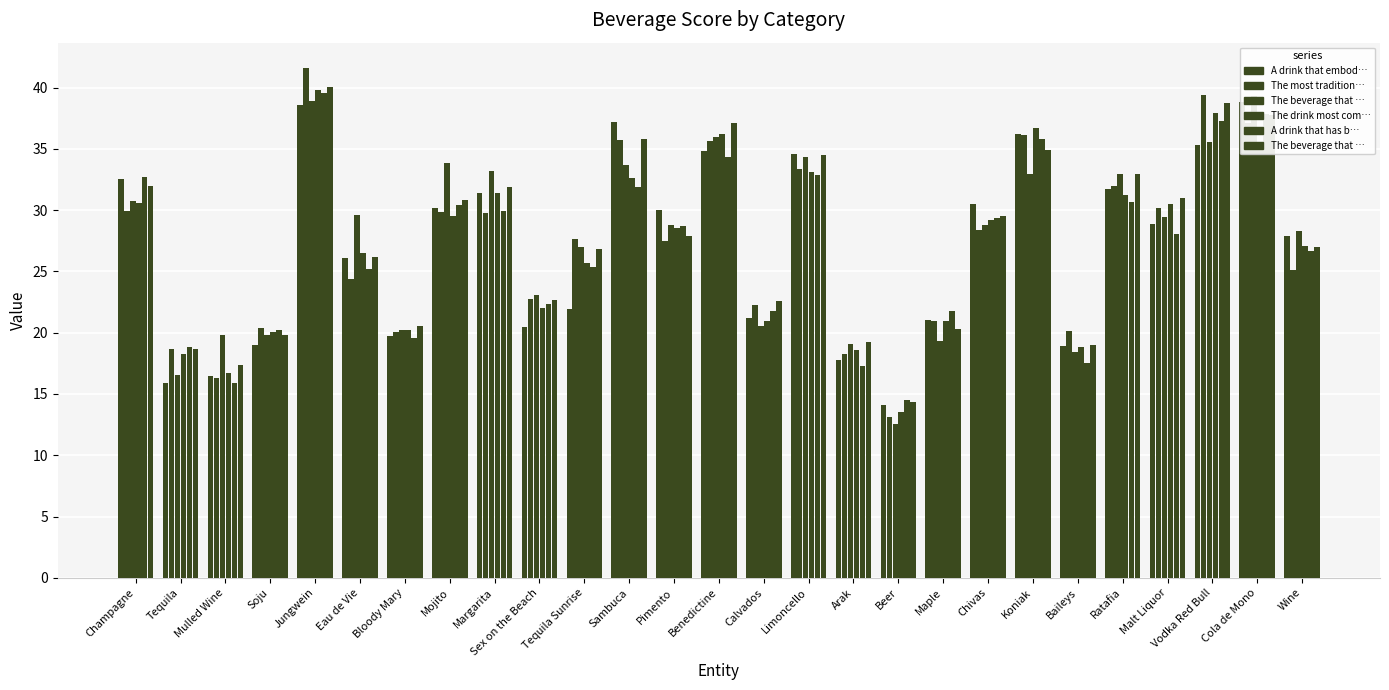

What is the minimum value for A drink that embodies the balance of yi…?

14.1